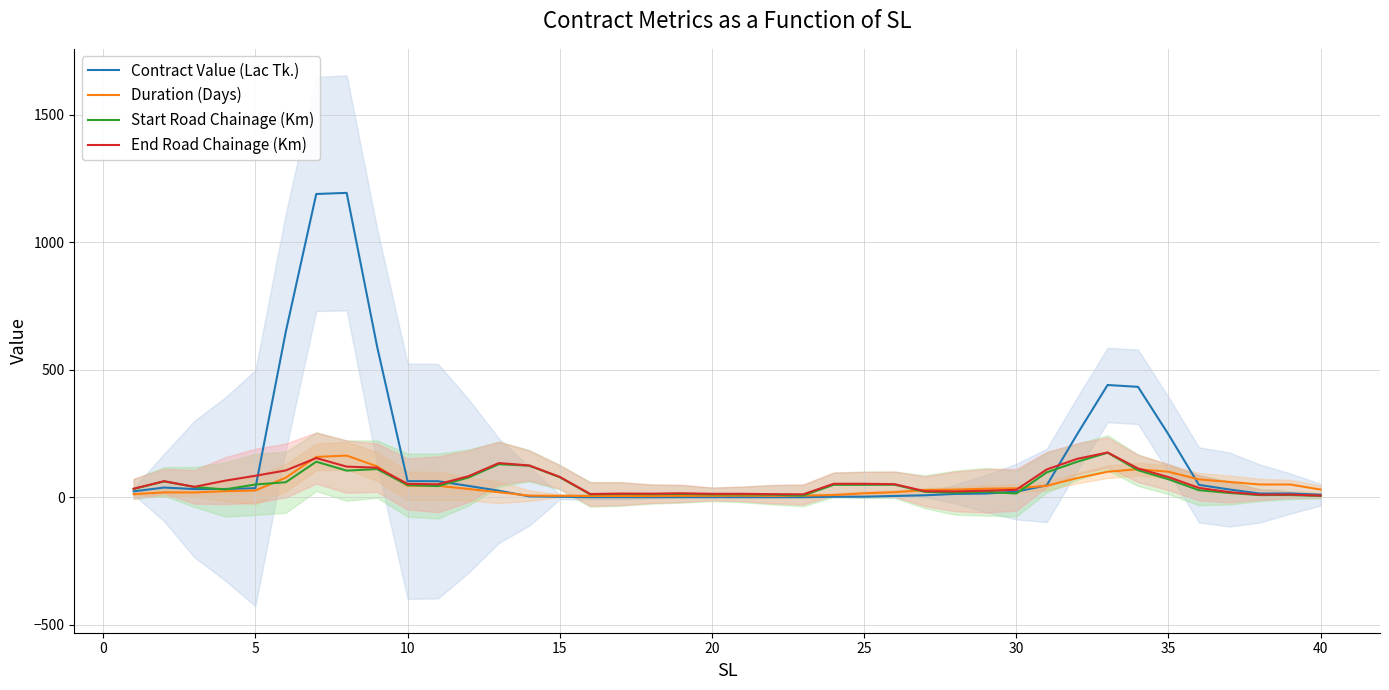

What is the maximum value for Duration (Days)?

163.3